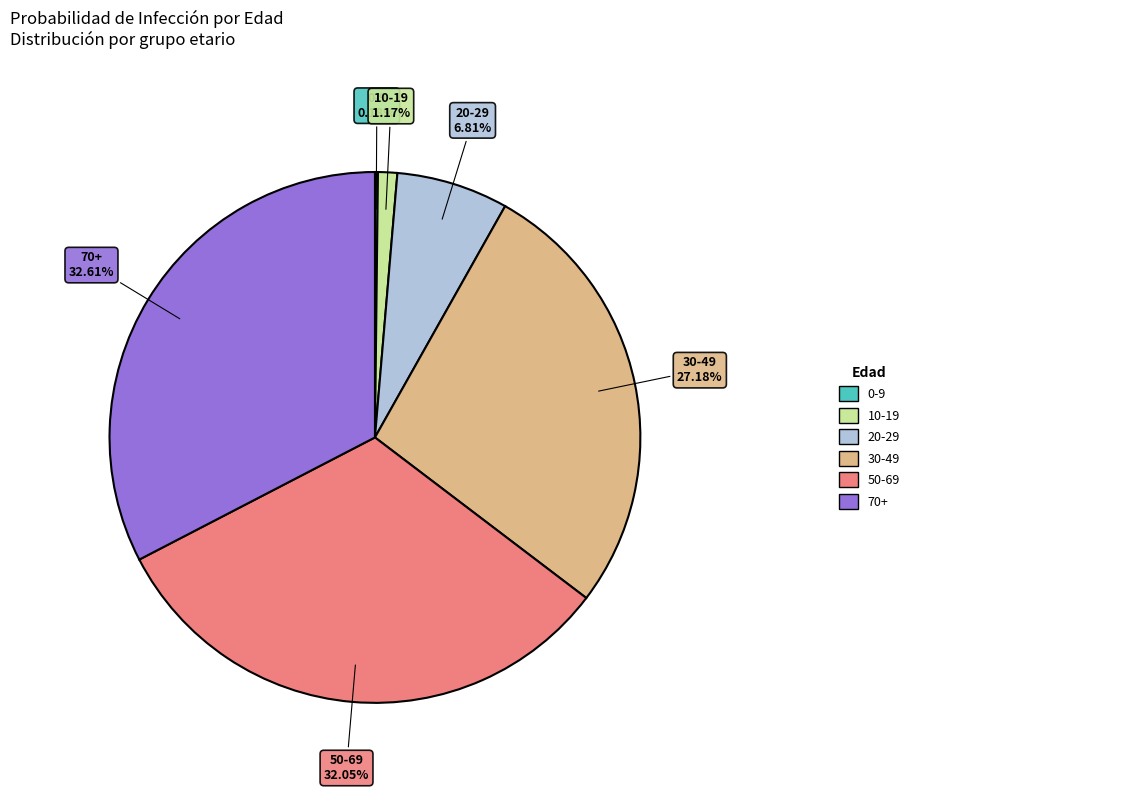

What percentage is the 50-69 slice, to the nearest percent?

32%